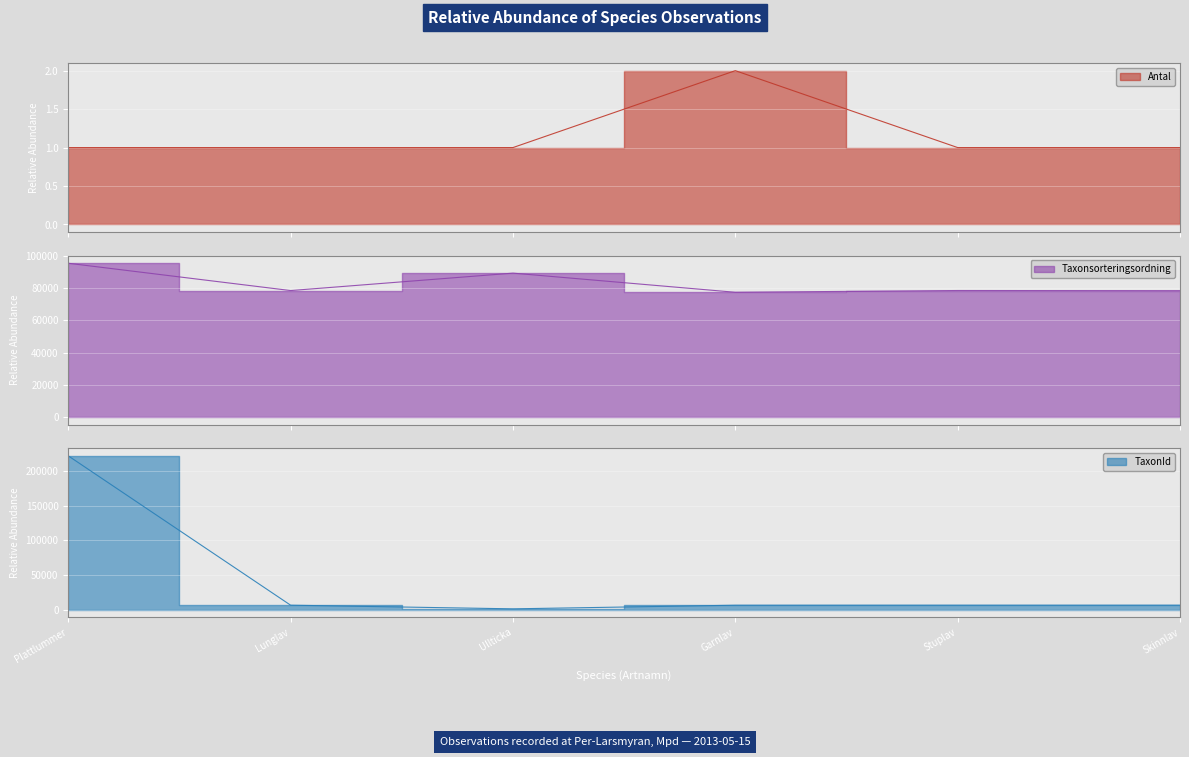

What is the sum of all Taxonsorteringsordning values?

498091